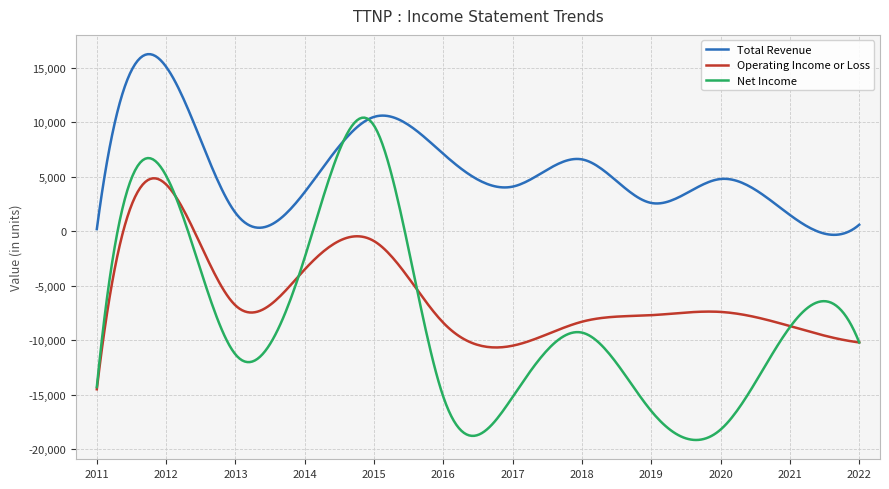

What is the average value of the Total Revenue series?

5578.2